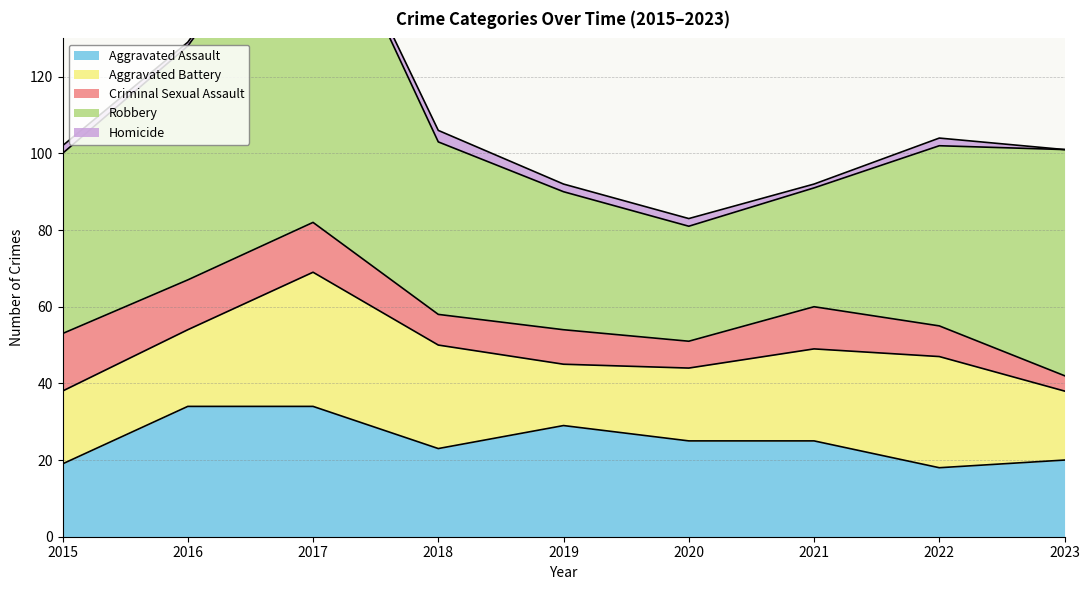

What is the difference between the maximum and minimum values in the Criminal Sexual Assault series?

11